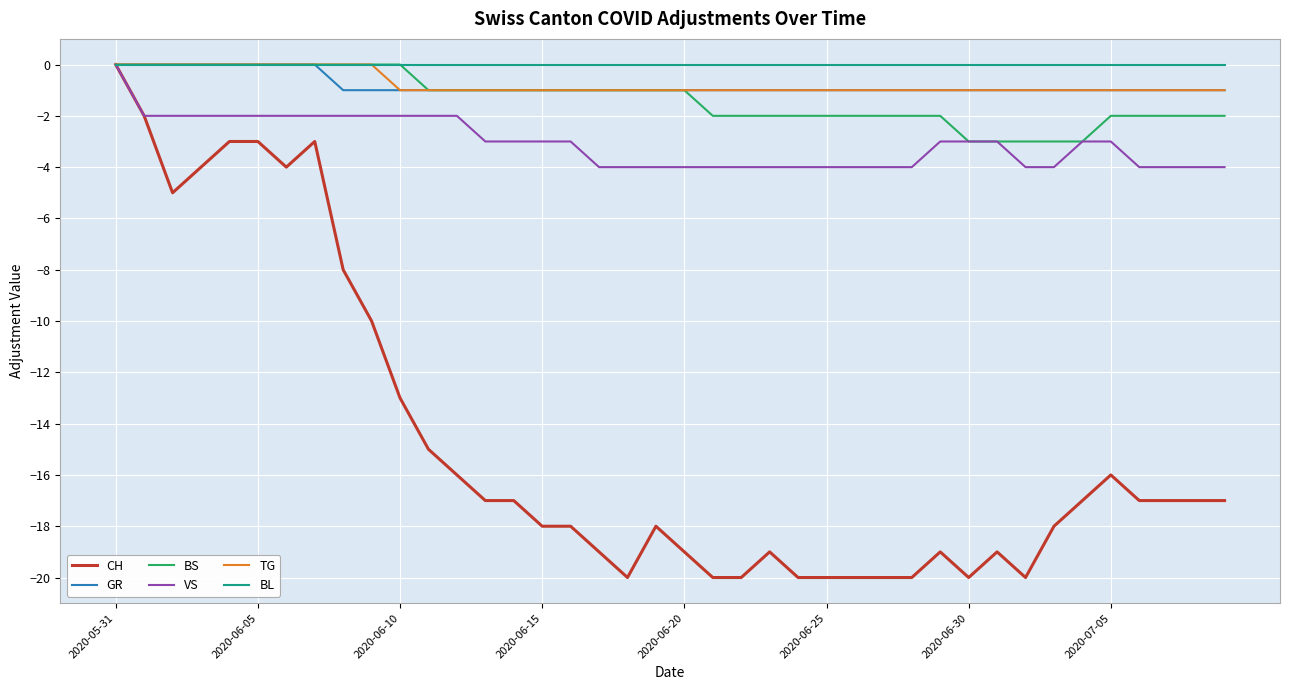

What is the smallest value displayed?

-20